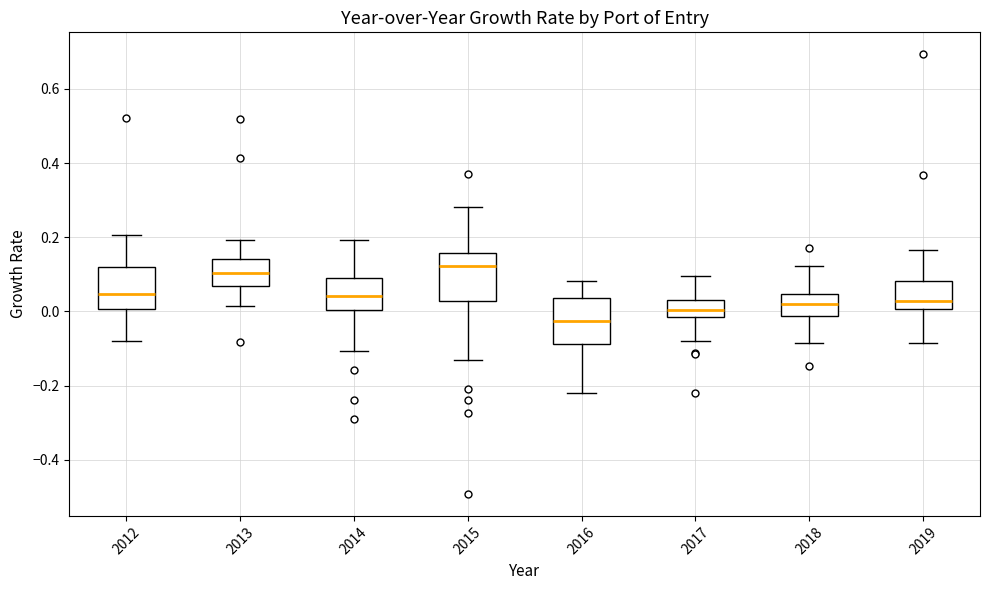

Reading left to right, read every box against the y-axis: the position of its median line, the range the box covers, and the ends of its whiskers. The values are not printed on the chart, so give them approximately, as read against the axis.

2012: median 0.04, box 0.00 to 0.12, whiskers -0.08 to 0.20
2013: median 0.10, box 0.06 to 0.14, whiskers 0.02 to 0.20
2014: median 0.04, box 0.00 to 0.08, whiskers -0.10 to 0.20
2015: median 0.12, box 0.02 to 0.16, whiskers -0.14 to 0.28
2016: median -0.02, box -0.08 to 0.04, whiskers -0.22 to 0.08
2017: median 0.00, box -0.02 to 0.02, whiskers -0.08 to 0.10
2018: median 0.02, box -0.02 to 0.04, whiskers -0.08 to 0.12
2019: median 0.02, box 0.00 to 0.08, whiskers -0.08 to 0.16